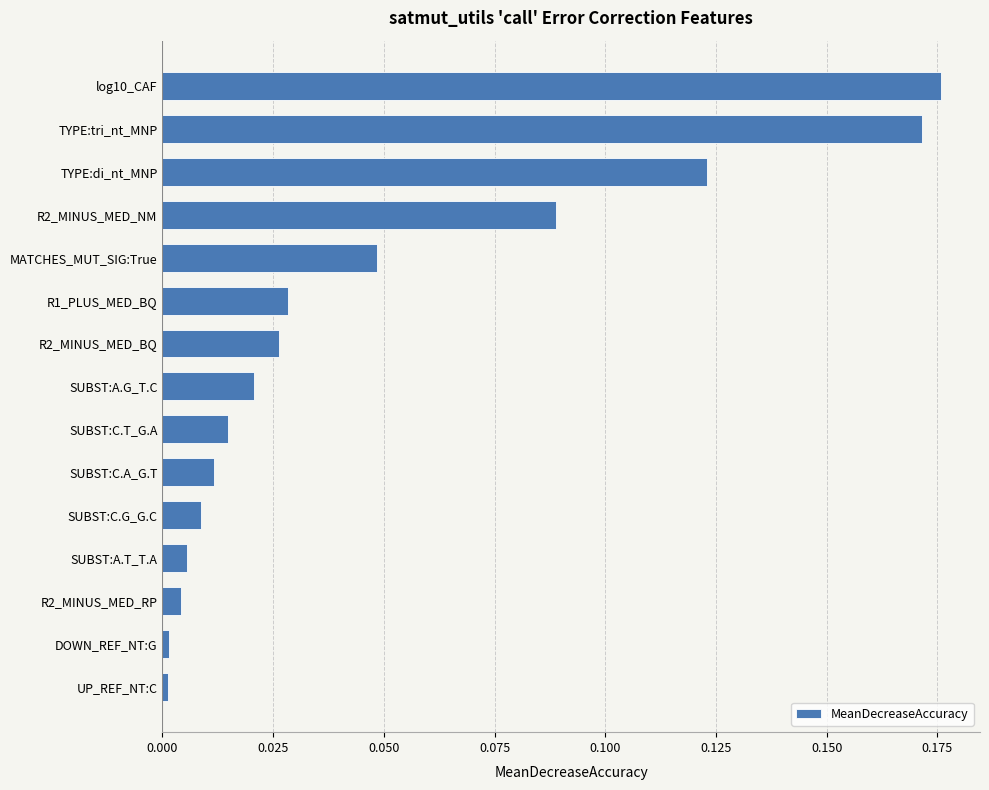

What is the sum of all values?

0.7